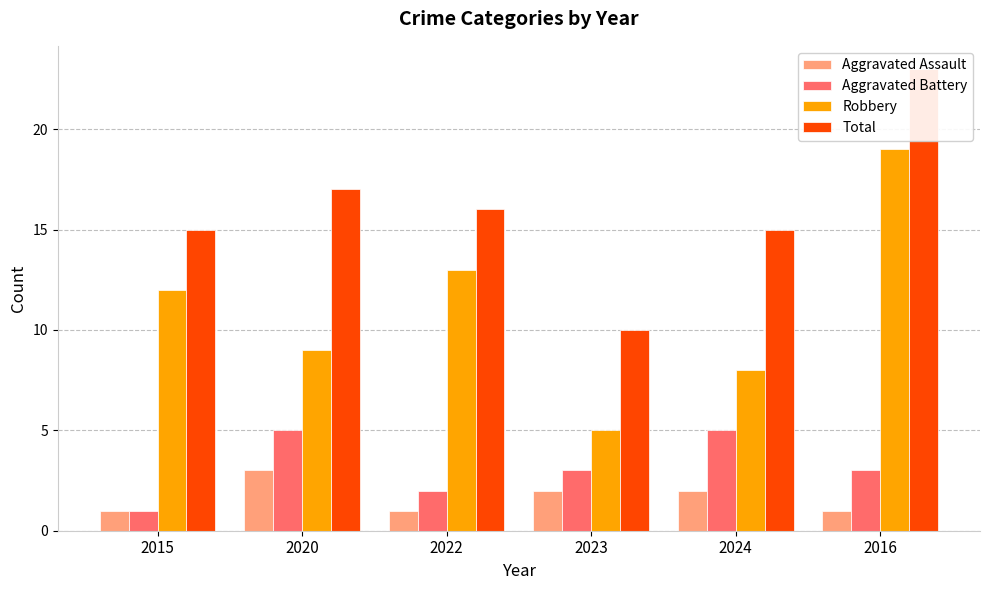

The value of Total at 2023 is 15. True or false?

False